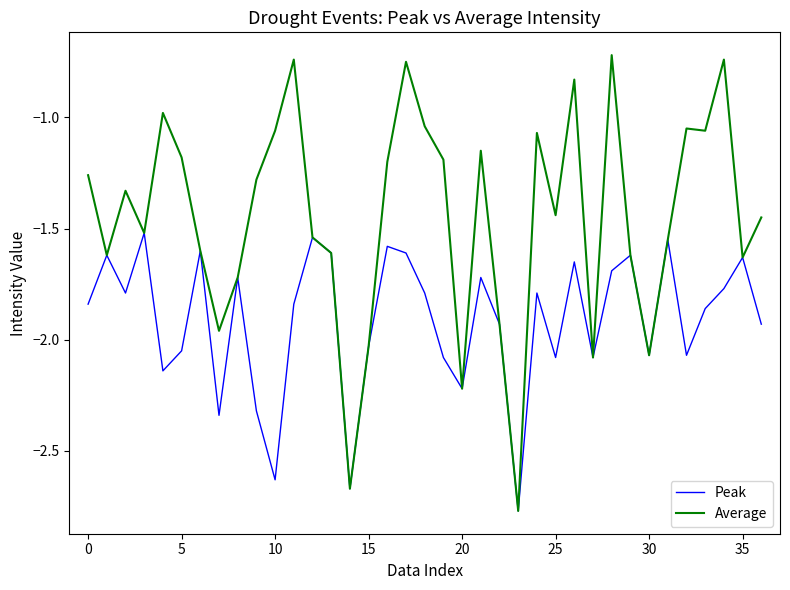

Which series has the largest total across all categories?

Average